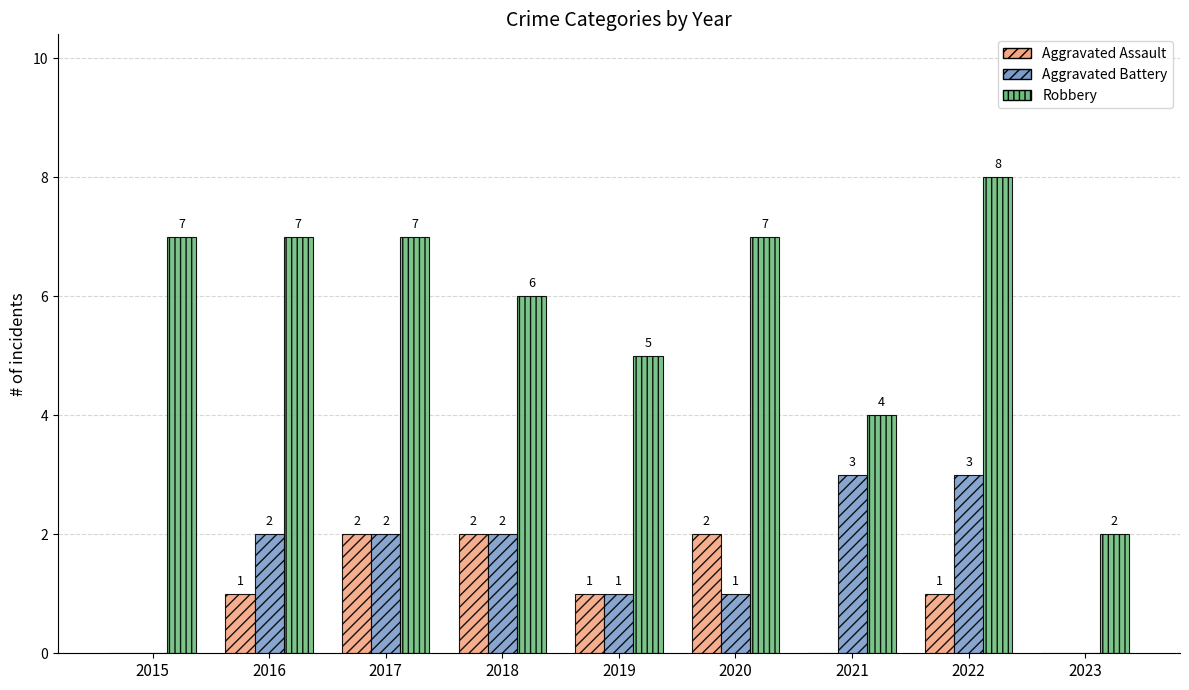

What is the greatest value displayed?

8